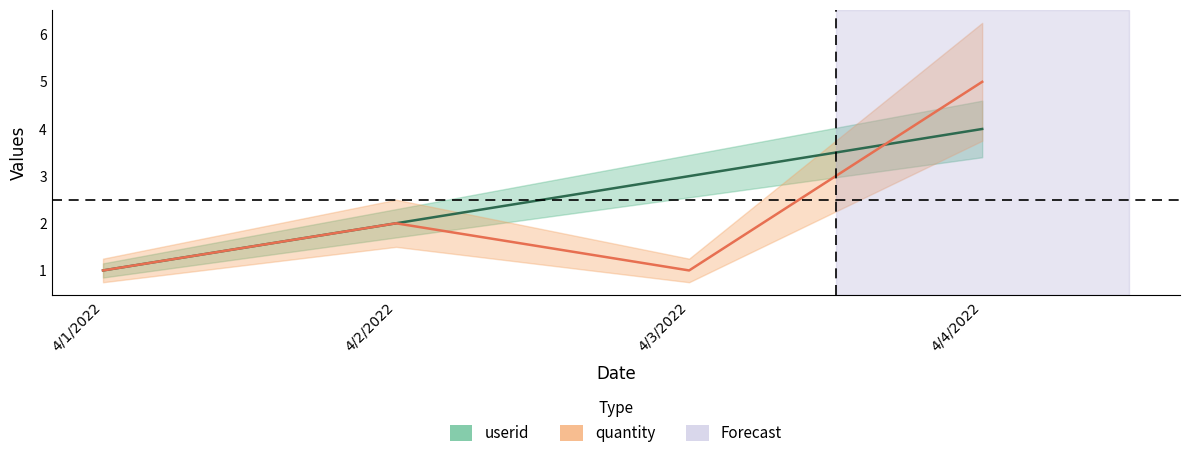

How many categories are shown in the chart?

4